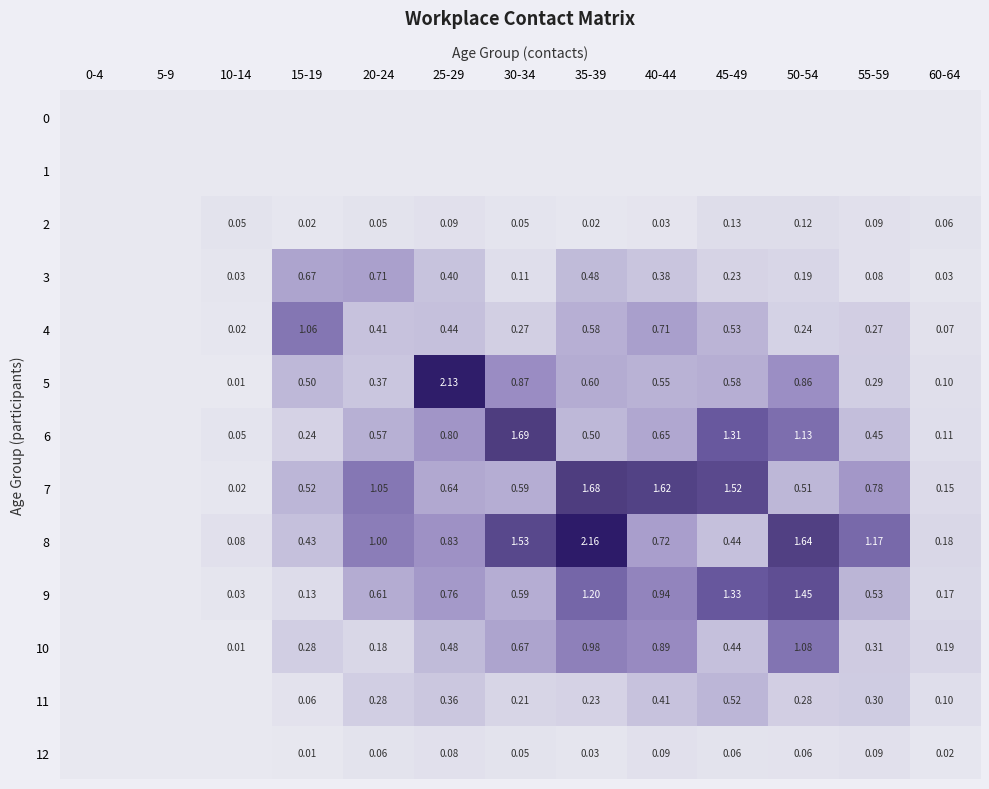

Is the value of 12 at 15-19 greater than the value of 3 at 20-24?

No